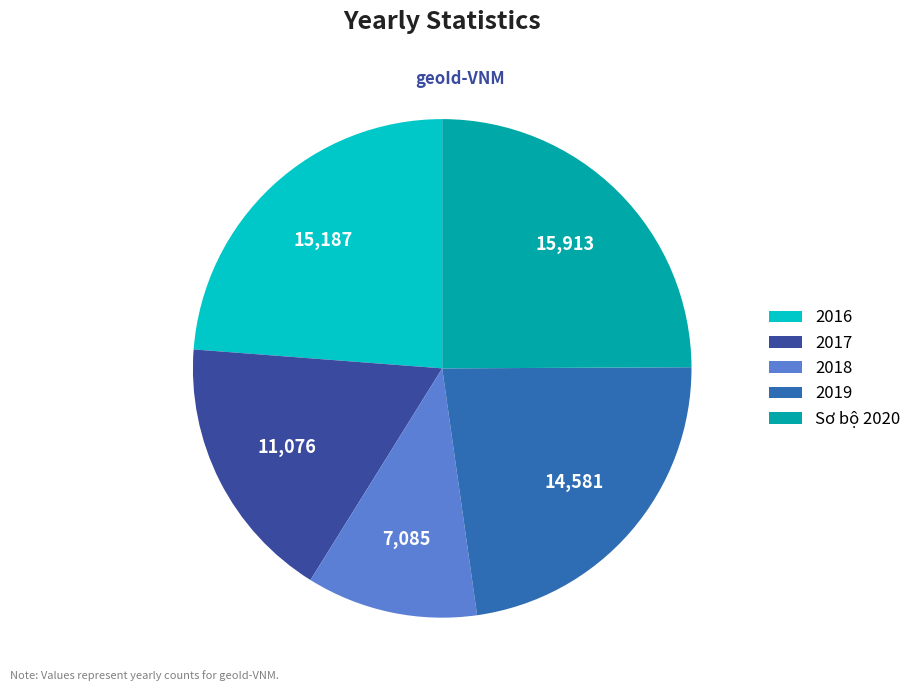

Which slice is the largest?

Sơ bộ 2020